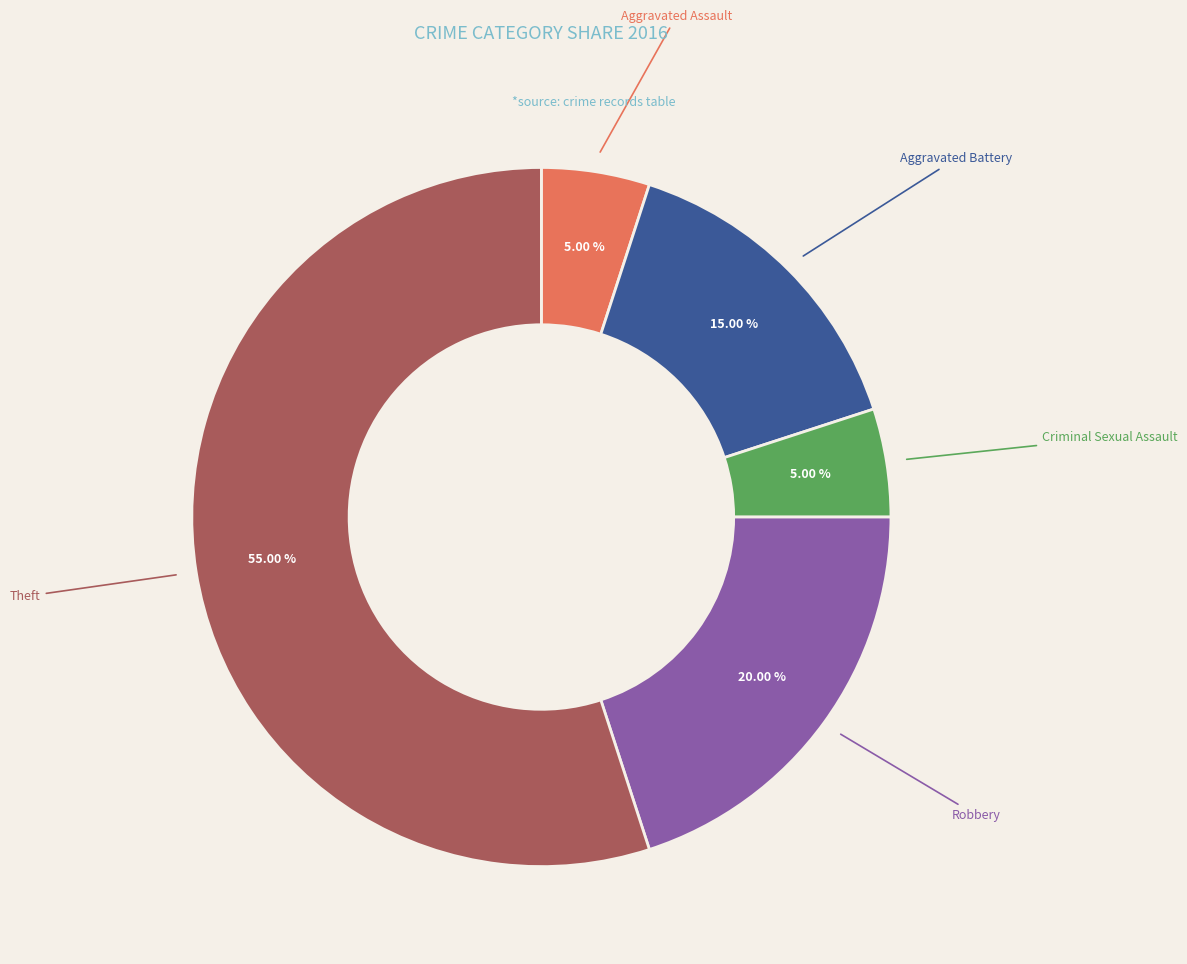

Count the number of slices in the pie.

5